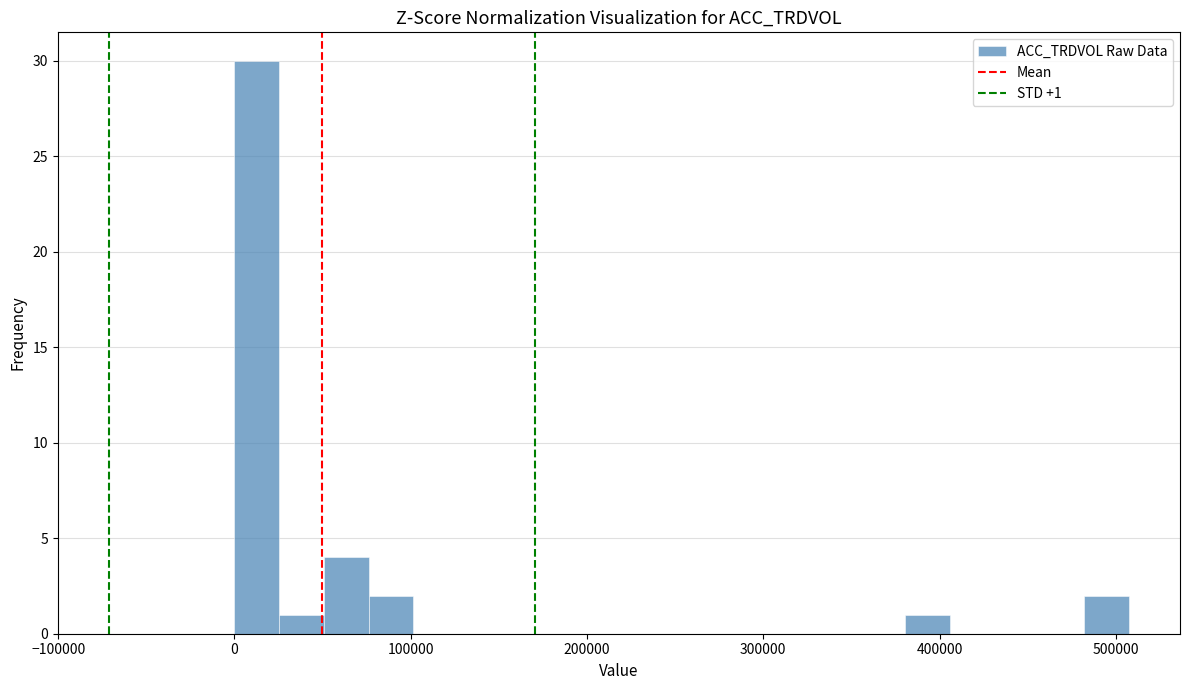

Read against the x-axis, roughly where is the centre of the tallest bar?

10000